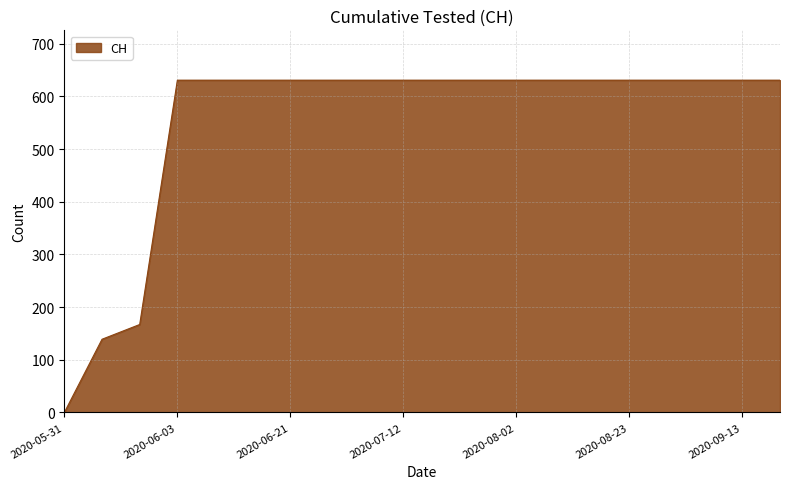

What is the maximum value shown in the chart?

631